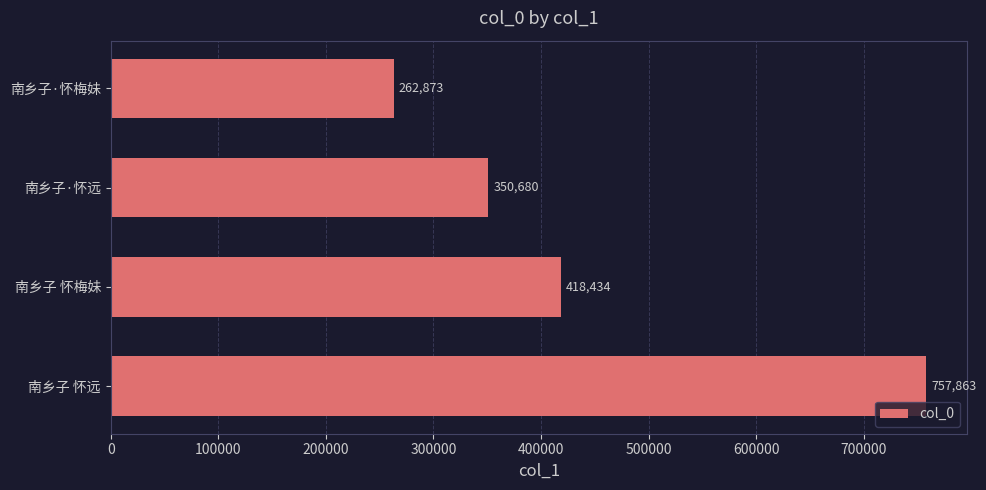

The value at 南乡子 怀梅妹 is 418434. True or false?

True